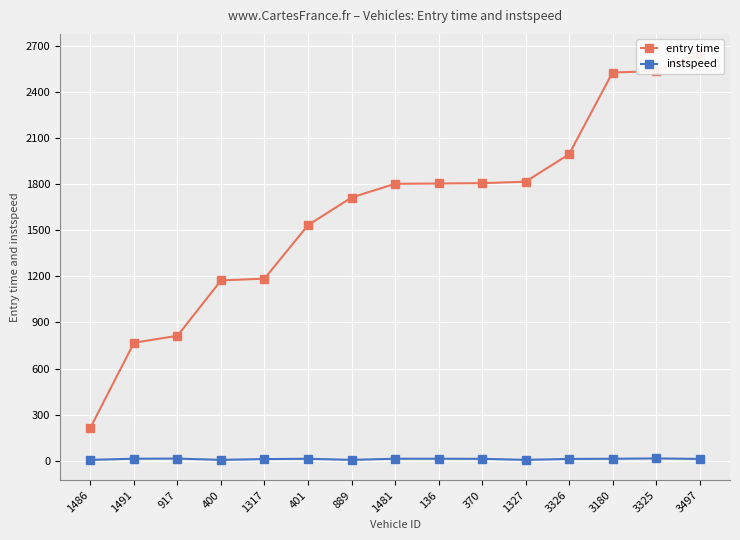

What is the total value across all series at 889?

1719.0